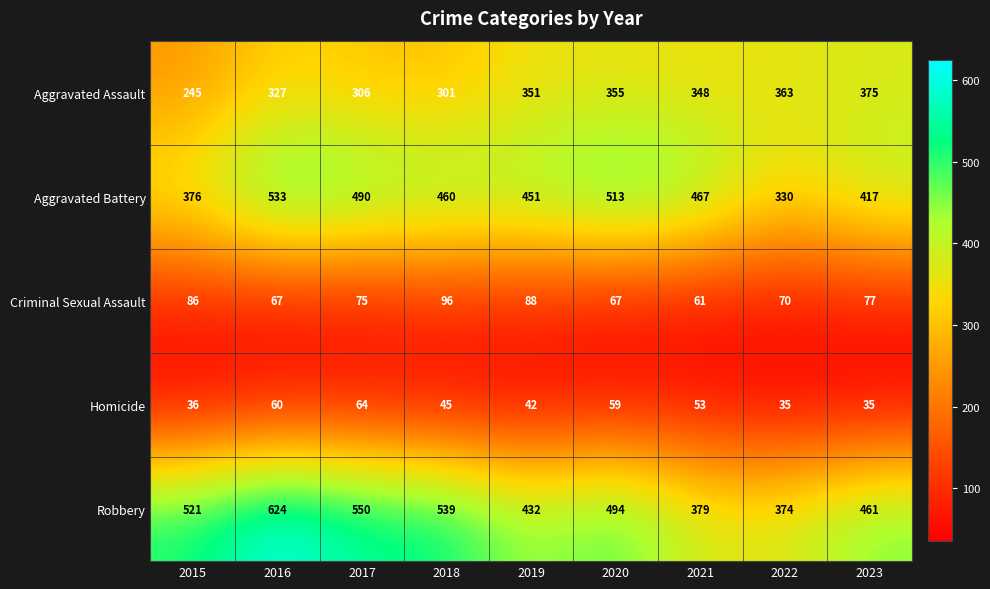

At which category is the sum across all series the highest?

2016